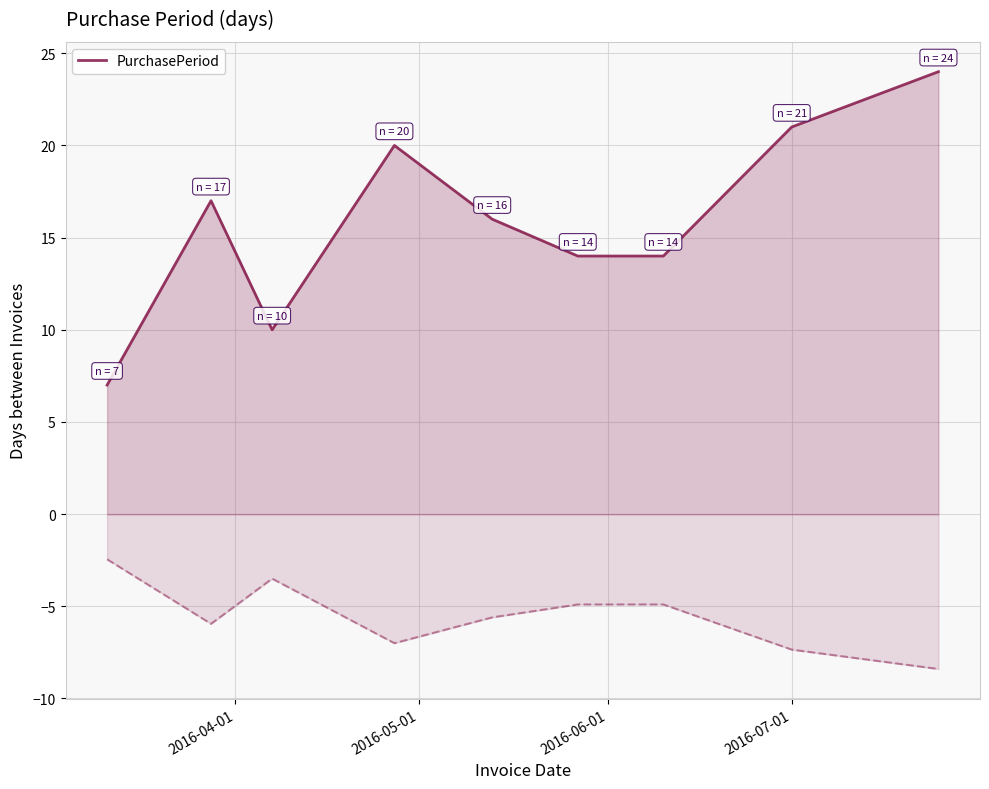

What is the minimum value for PurchasePeriod?

7